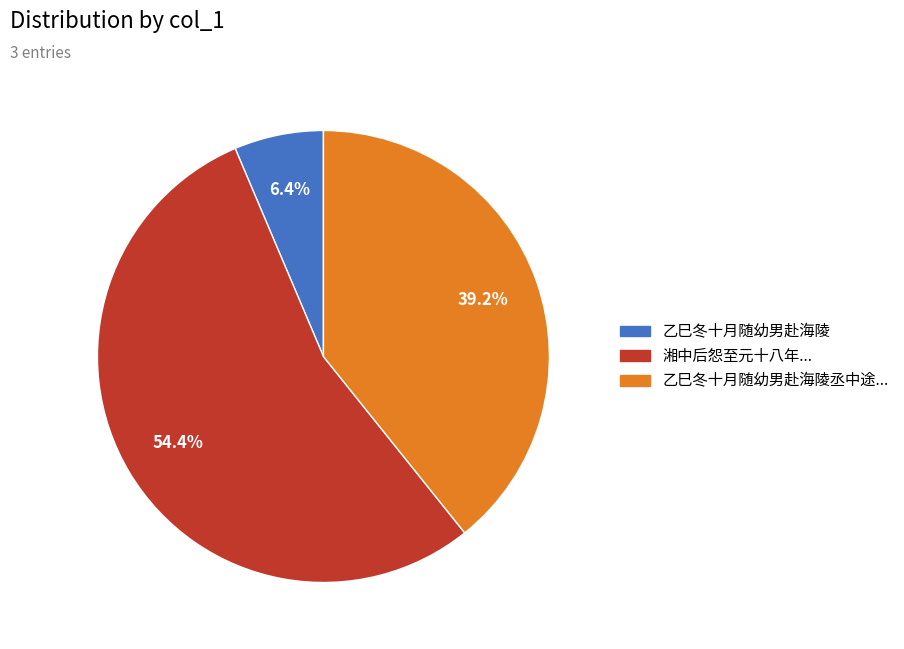

Between 乙巳冬十月随幼男赴海陵 and 乙巳冬十月随幼男赴海陵丞中途..., which is larger?

乙巳冬十月随幼男赴海陵丞中途...